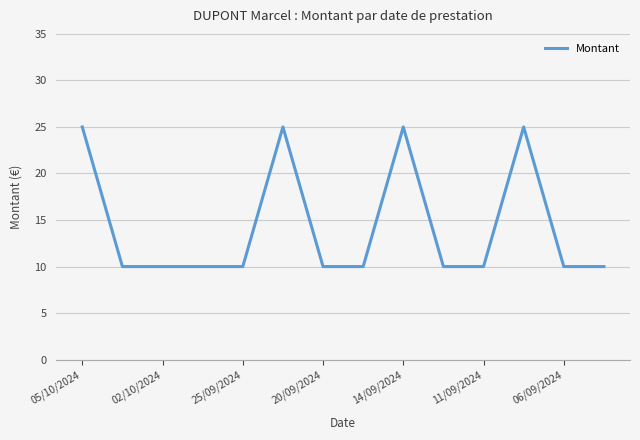

What is the minimum value shown in the chart?

10